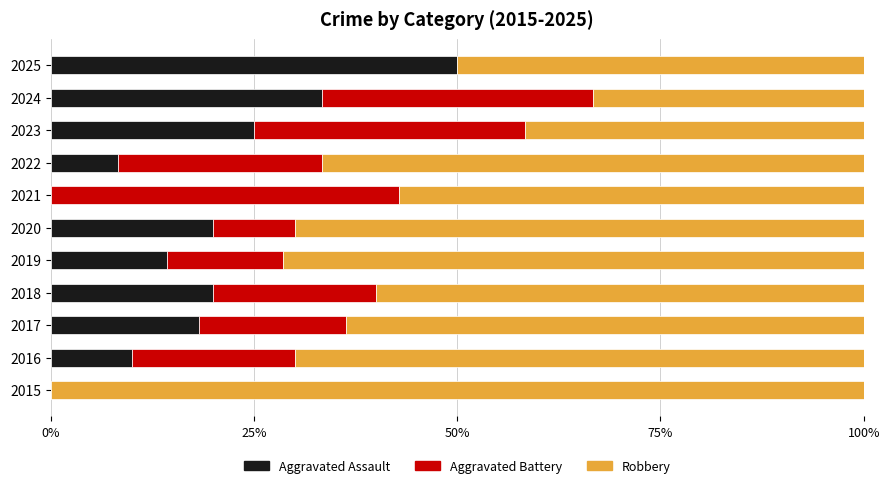

Is it true that Aggravated Assault equals 1.8 at 2022?

False